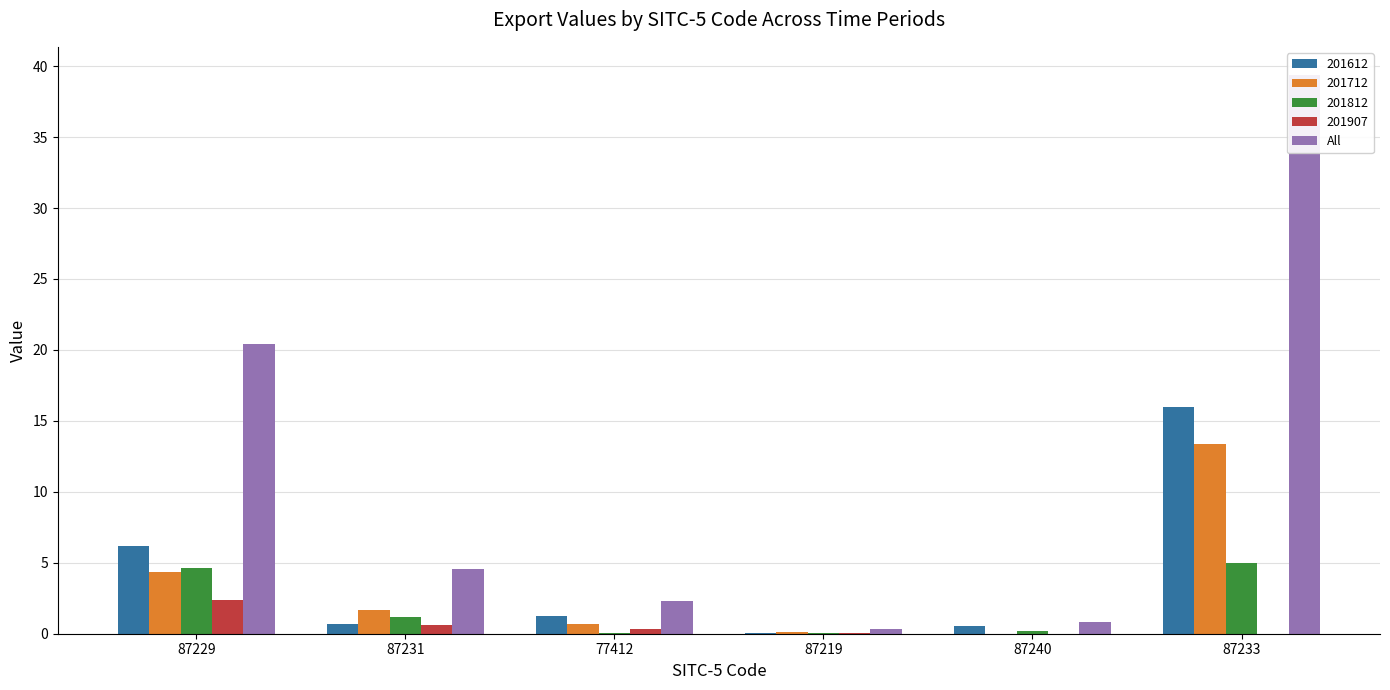

At which label is the value closest to 19?

87229